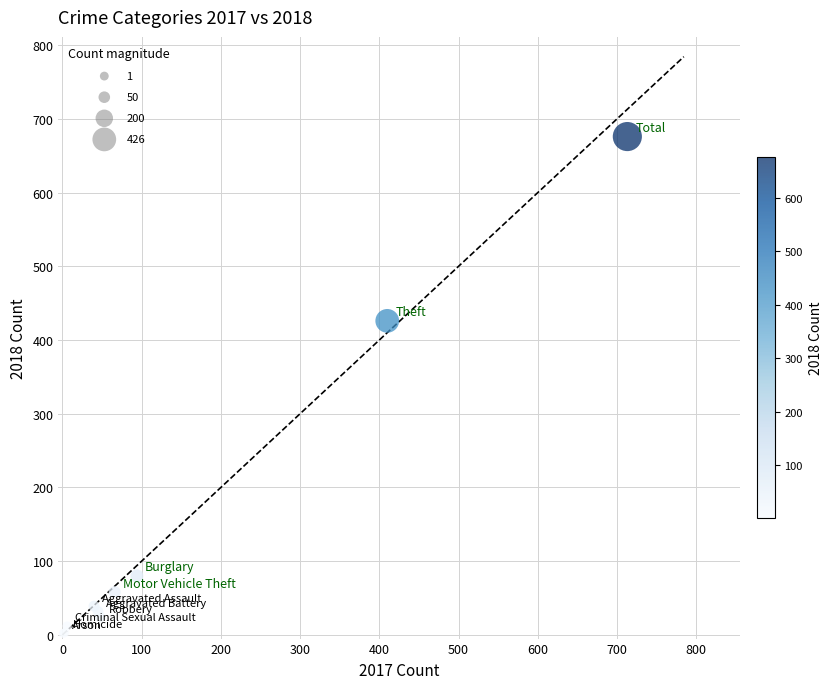

What Y value in the scatter plot is closest to 339?

426